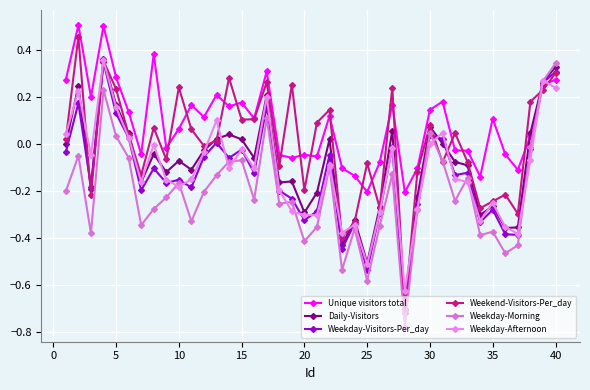

True or false: Weekday-Visitors-Per_day has more than 0 points higher than both neighbors.

True